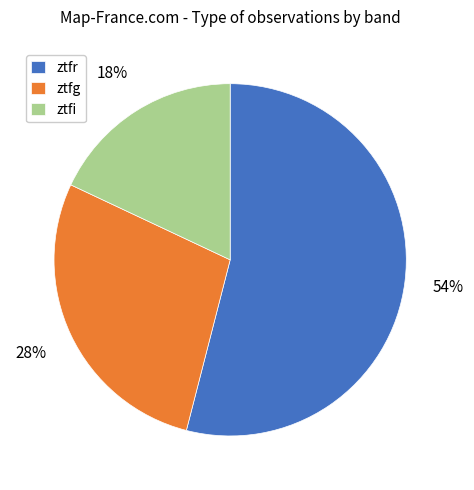

How many segments does this pie chart have?

3